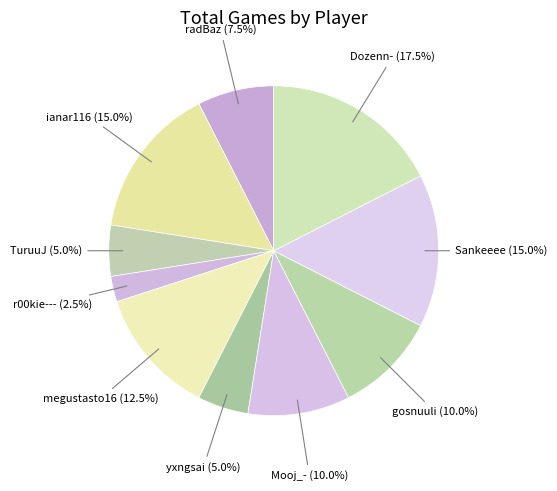

Which slice is the largest?

Dozenn-